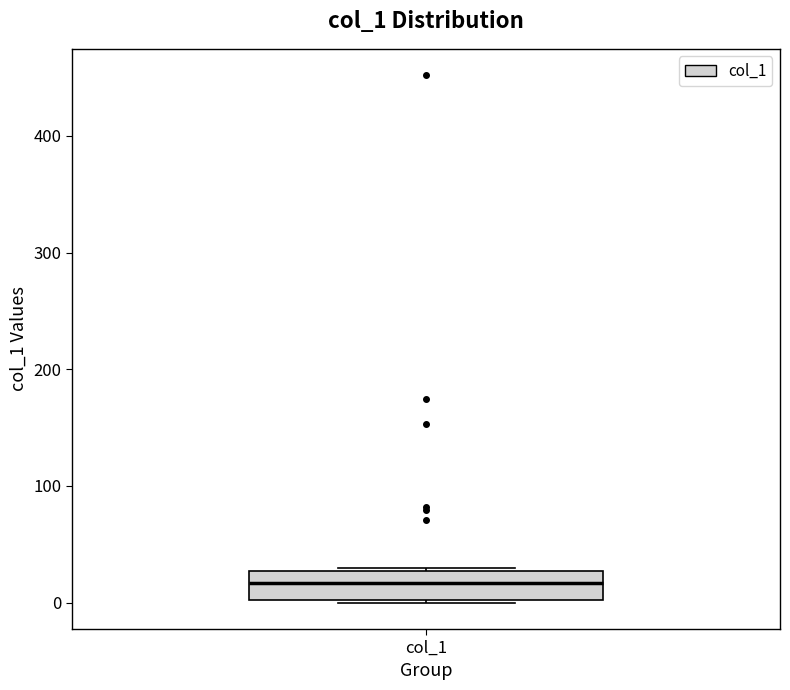

Read this box plot against the y-axis: the position of the median line, the range covered by the box, and the ends of both whiskers. The values are not printed on the chart, so give them approximately, as read against the axis.

median 20, box 0 to 30, whiskers 0 to 30 (just above the box's upper edge)